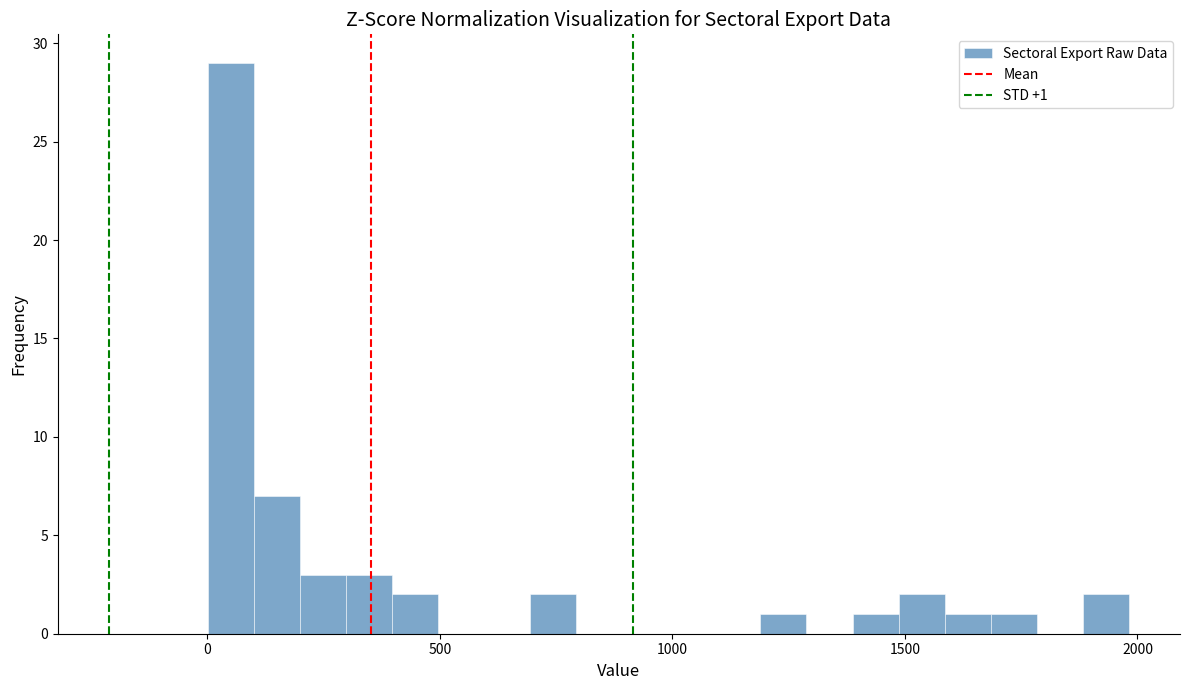

Around what value on the x-axis is the tallest bar? Give the approximate position of its centre, as read against the axis.

50